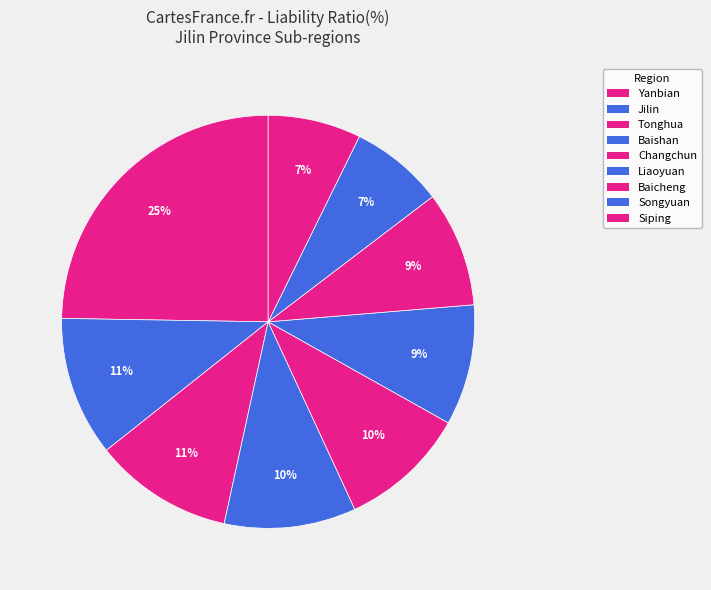

How many slices are in this pie chart?

9